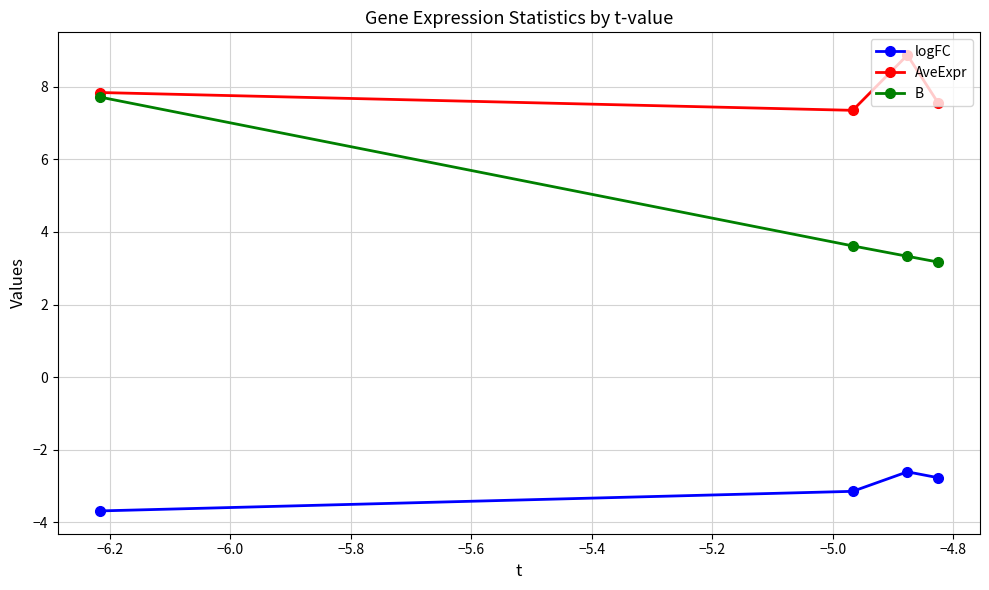

True or false: B and AveExpr intersect in this chart.

False